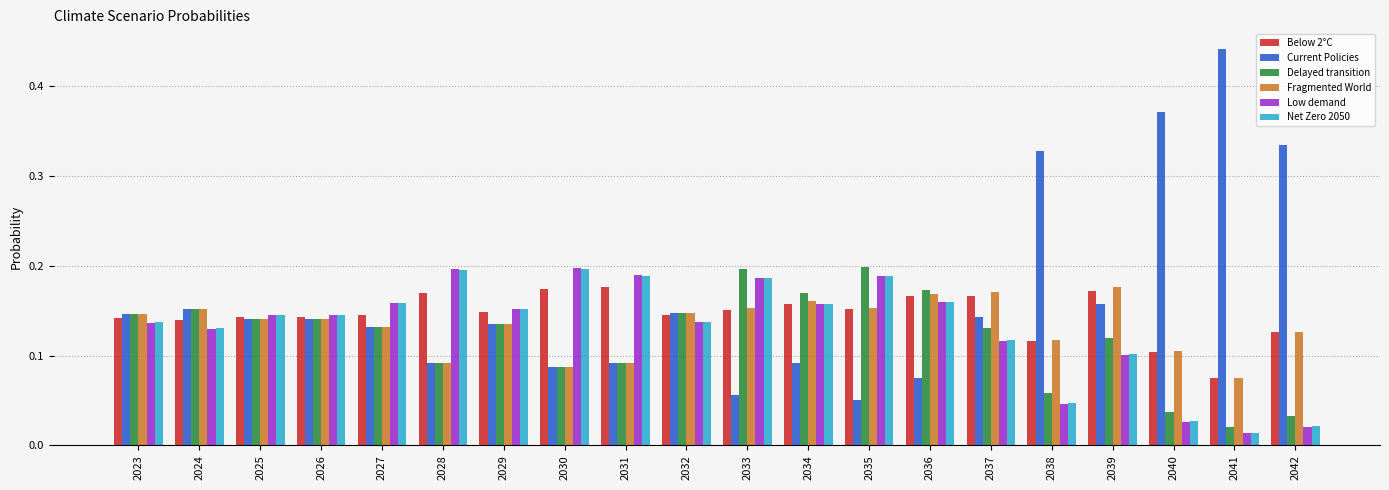

How many groups of bars are there?

20